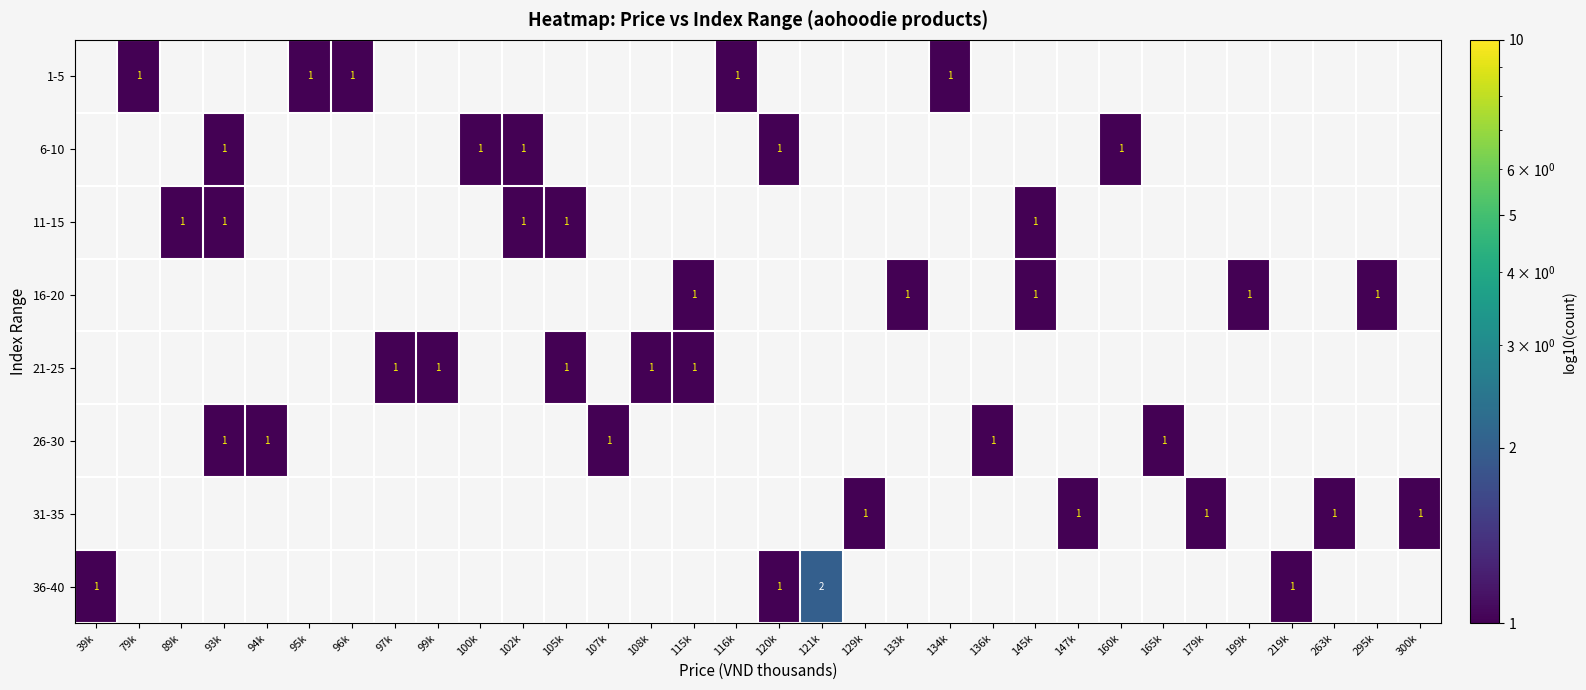

The value of 36-40 at 120k is 1. True or false?

True